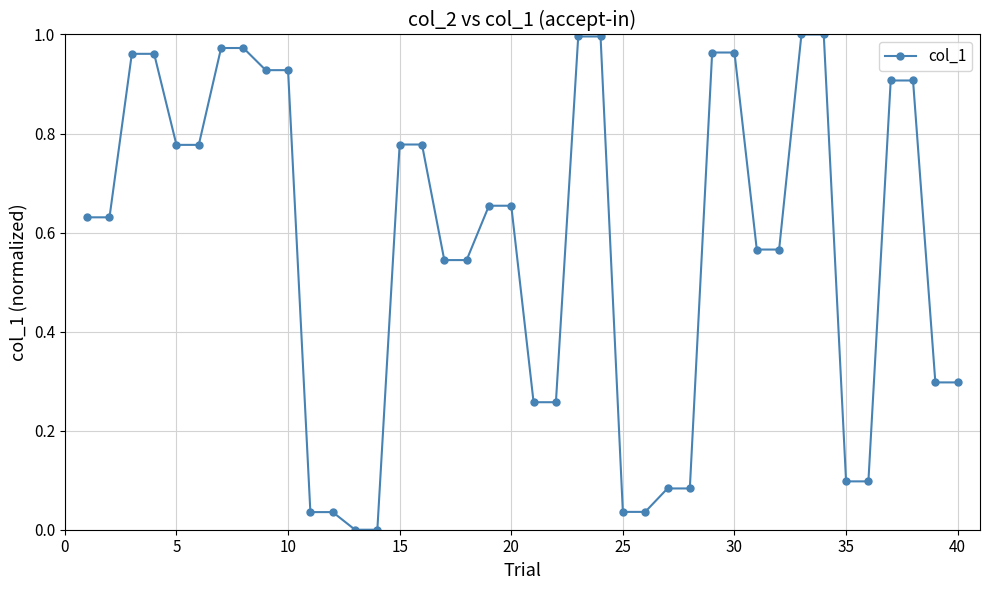

What is the sum of all values?

23.0